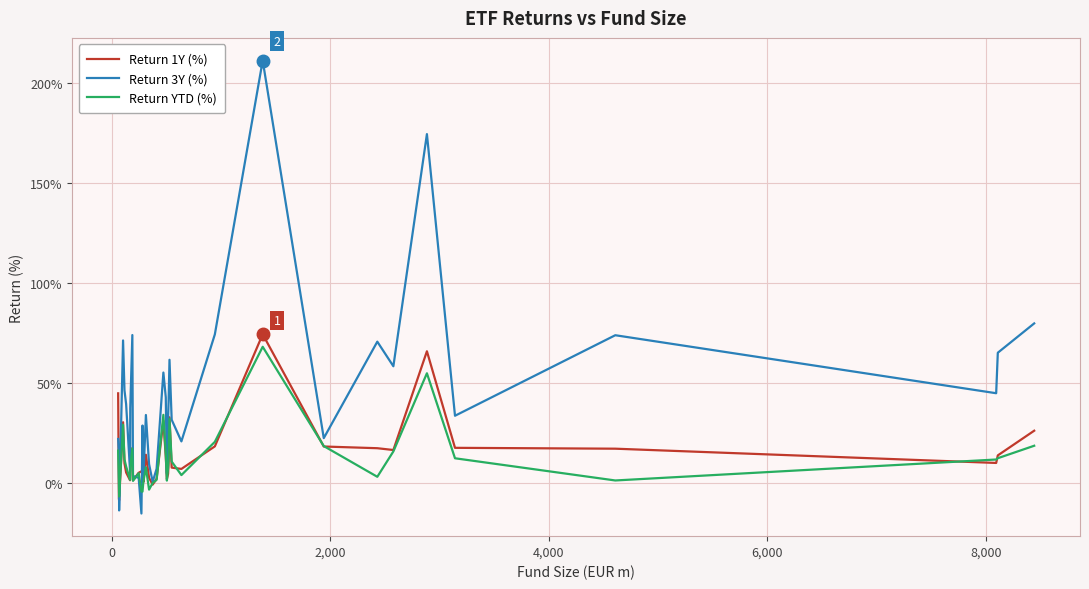

Which series has the largest range (max minus min)?

Return 3Y (%)